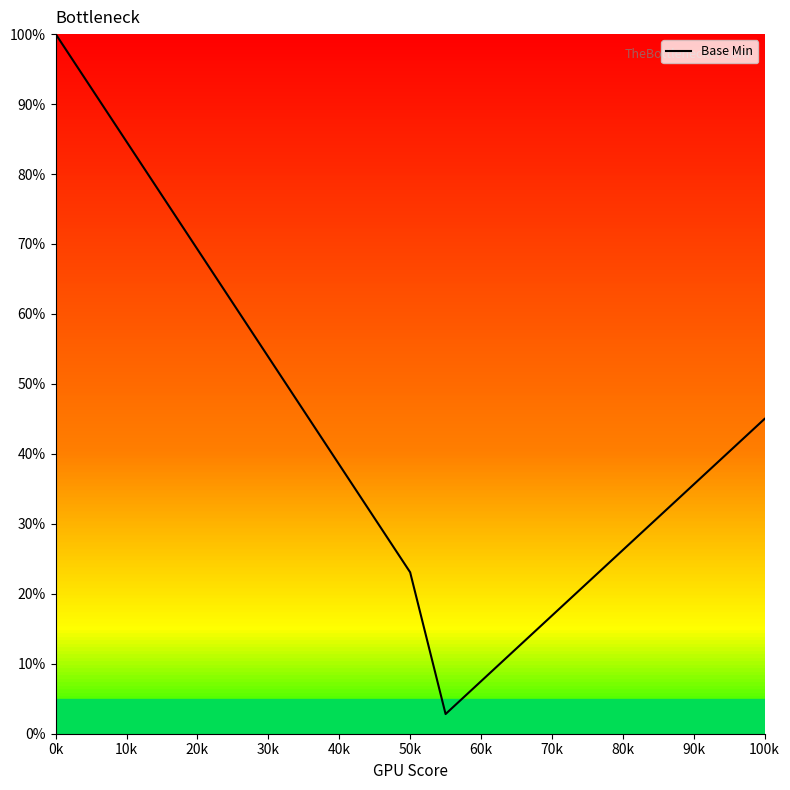

True or false: there are more than 1 points higher than both neighbors.

False